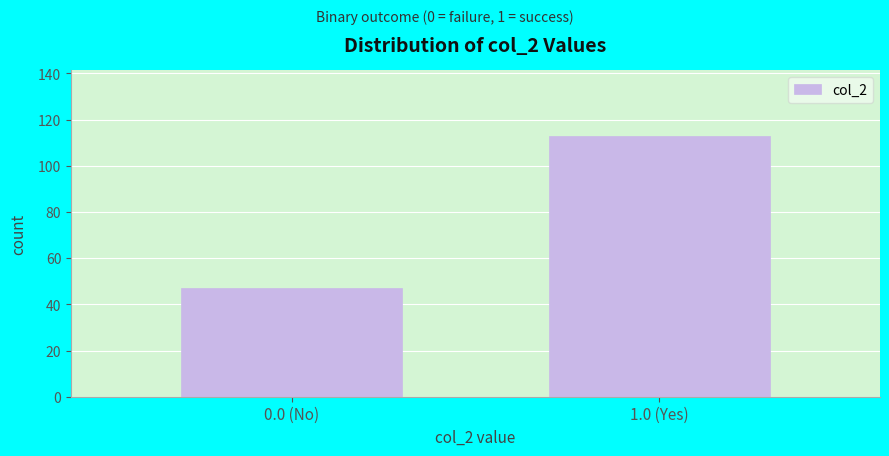

Reading right to left, transcribe all the data shown in this chart.

113	47